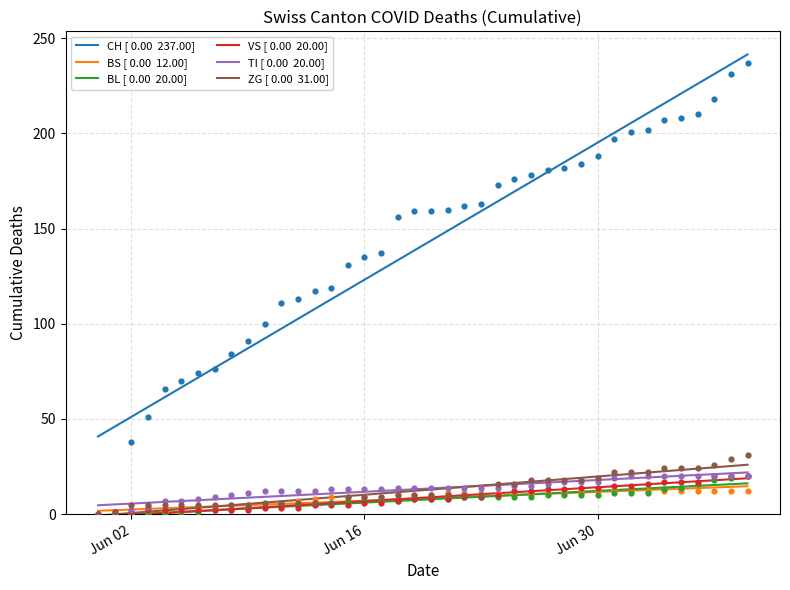

Which series reaches the minimum Y coordinate?

VS [ 0.00  20.00]